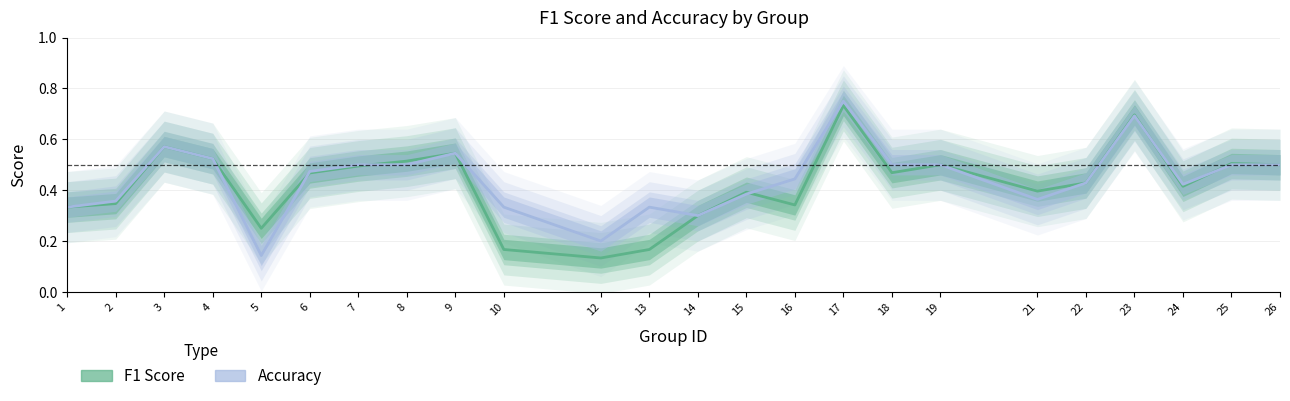

At how many categories does at least one series exceed 0?

24